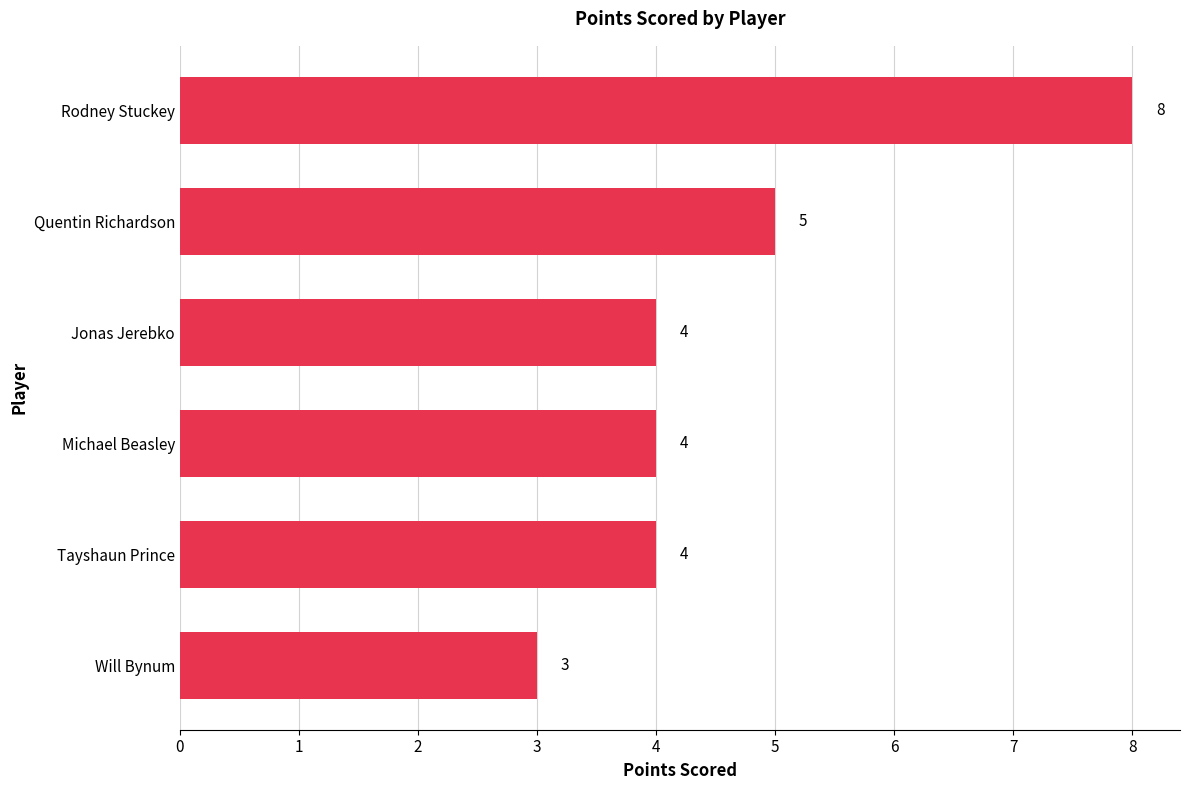

What is the approximate value at Will Bynum?

3